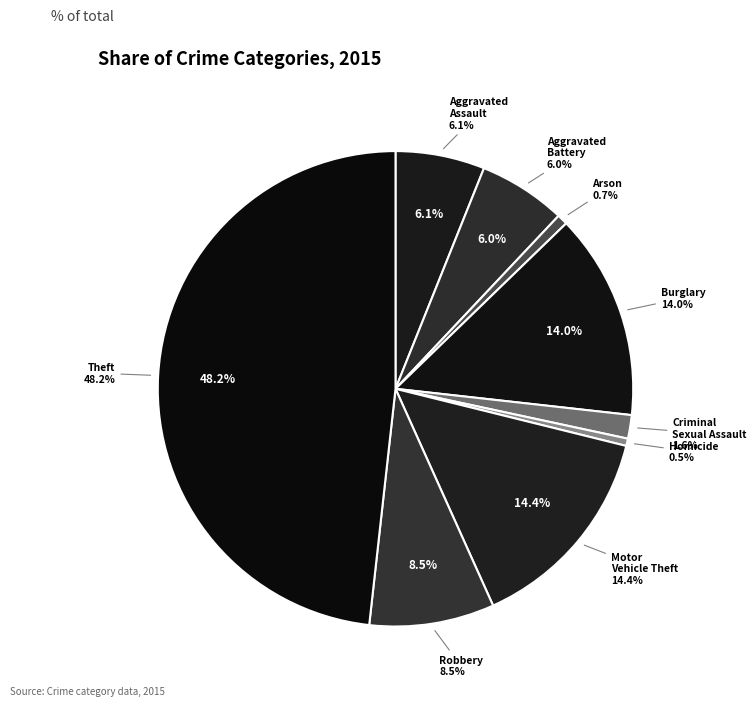

How many slices are in this pie chart?

9